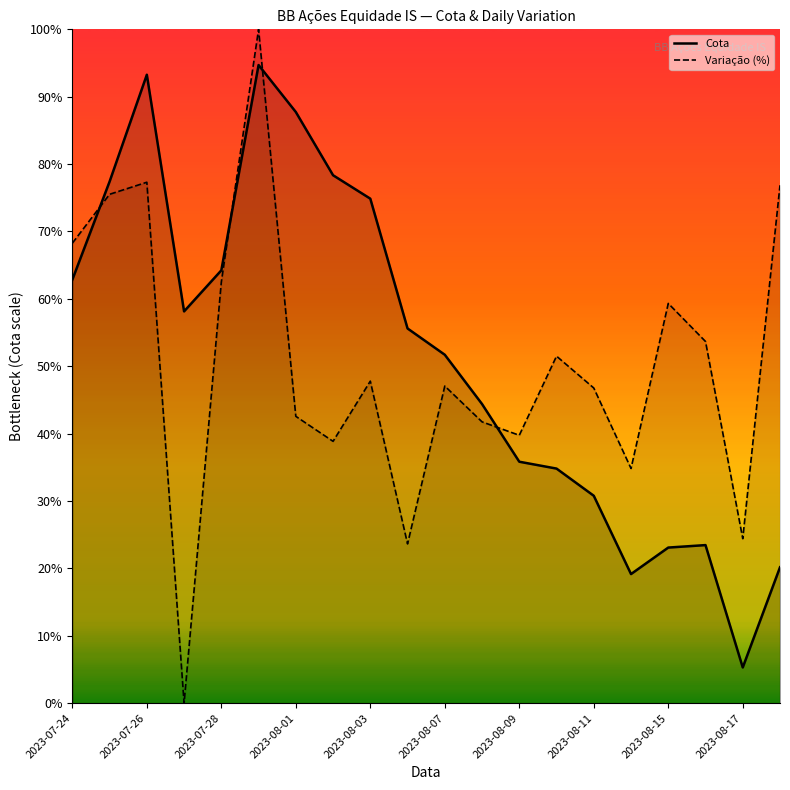

What is the sum of the Cota values at 12 and 2023-08-07?

3.0